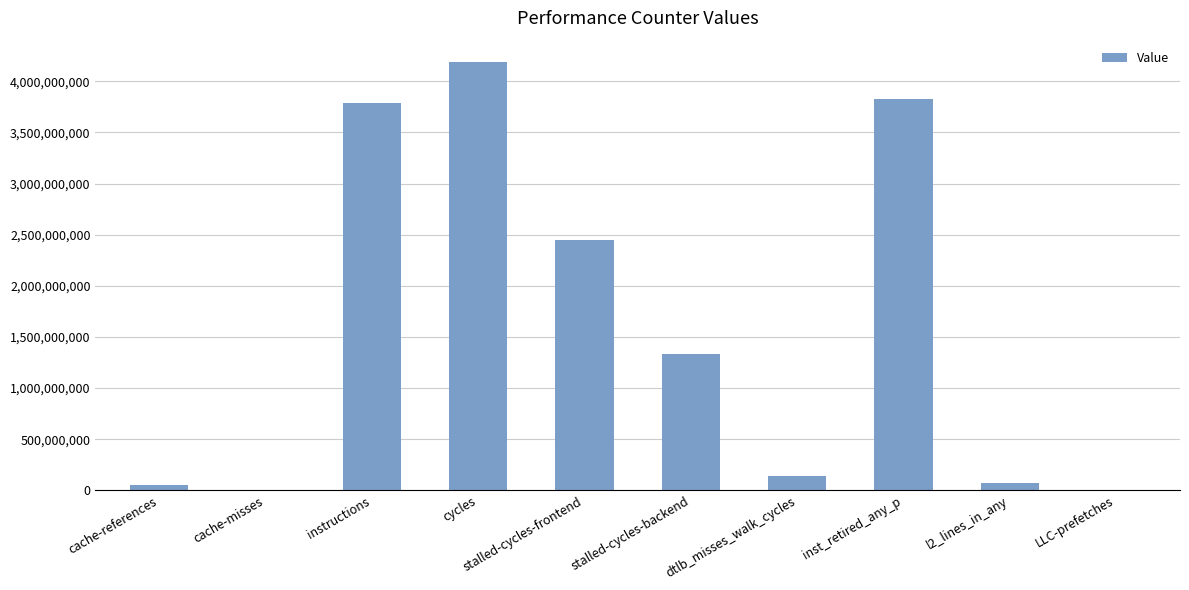

What is the sum of the values at stalled-cycles-backend and dtlb_misses_walk_cycles?

1474257411